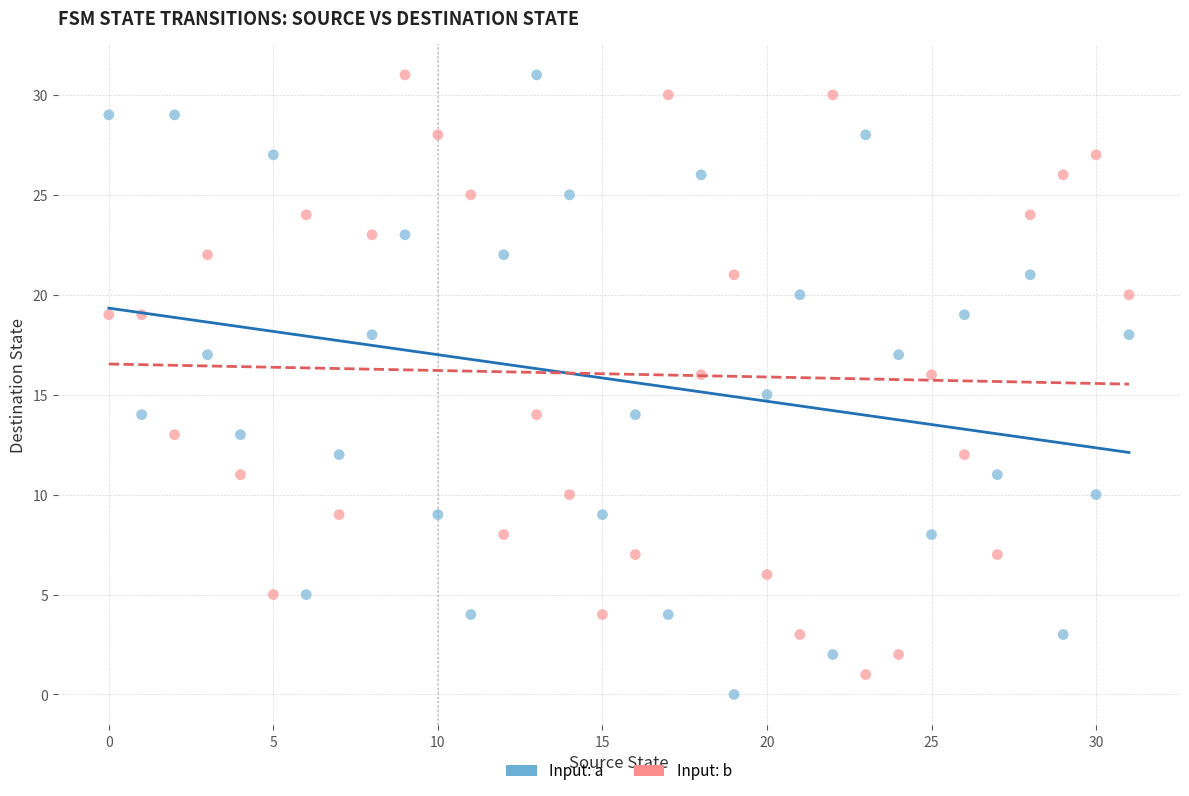

Across all data points, what is the range of Y values (max minus min)?

31